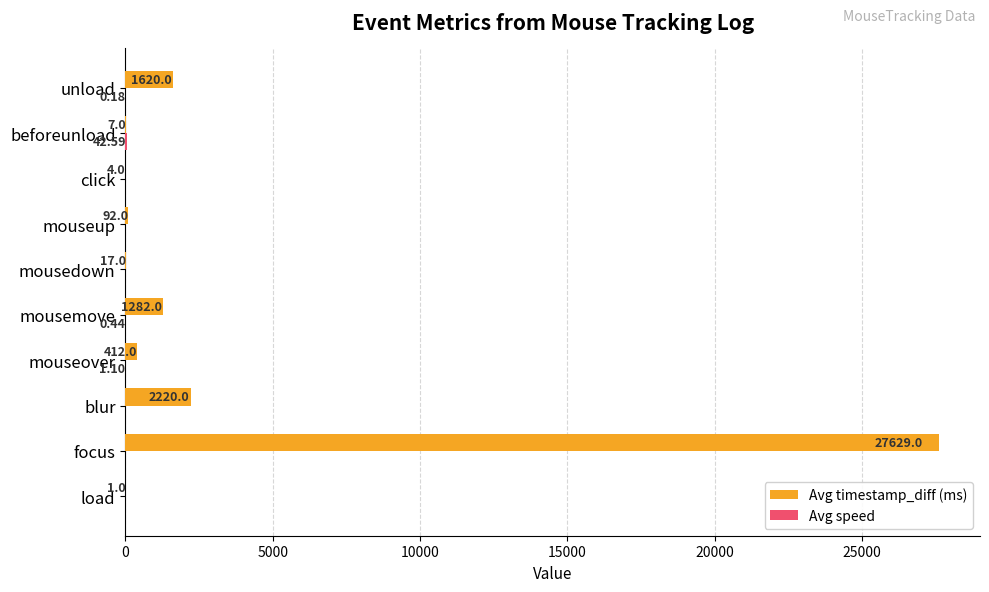

At which category is the sum across all series the highest?

focus